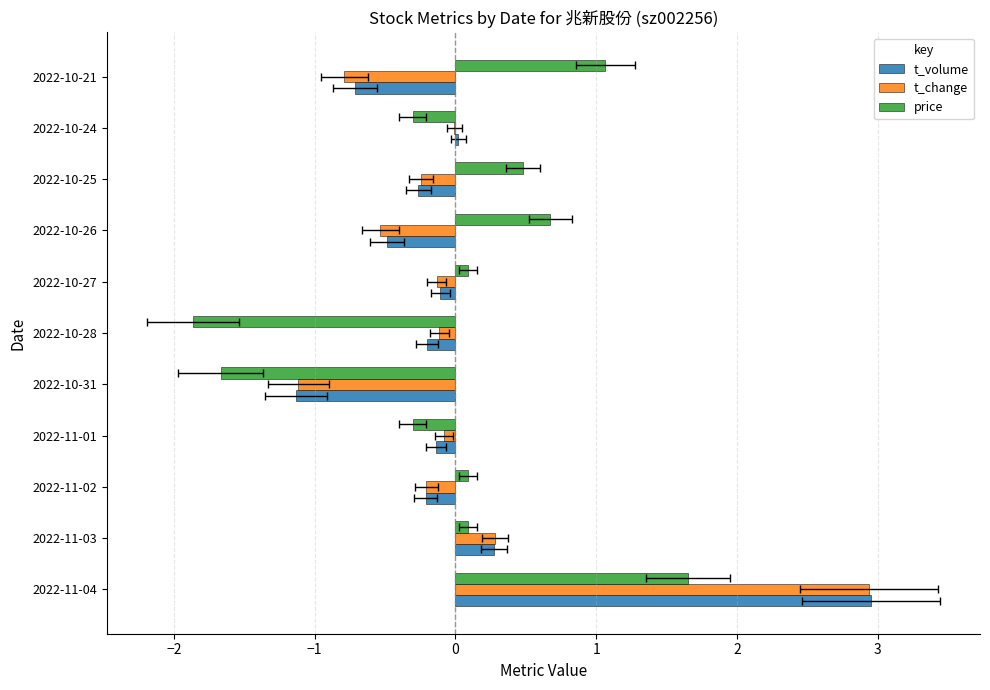

How many negative values does the t_volume series have?

8